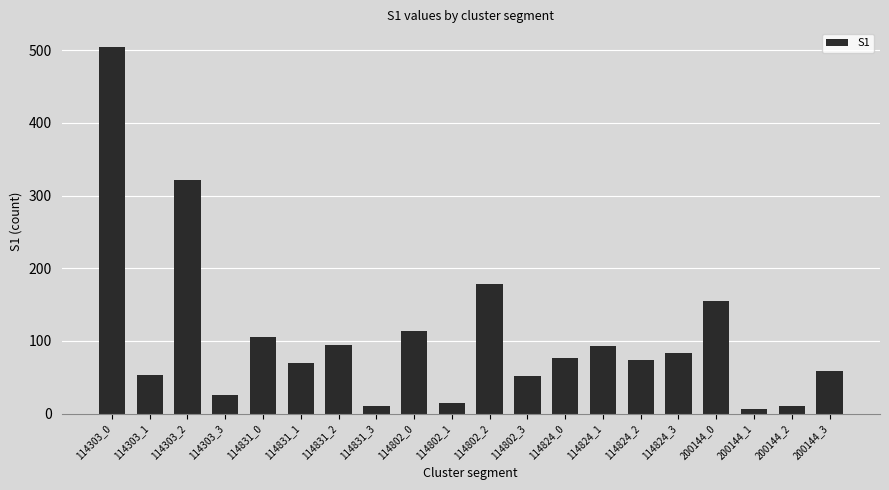

How many data points are less than 76?

10